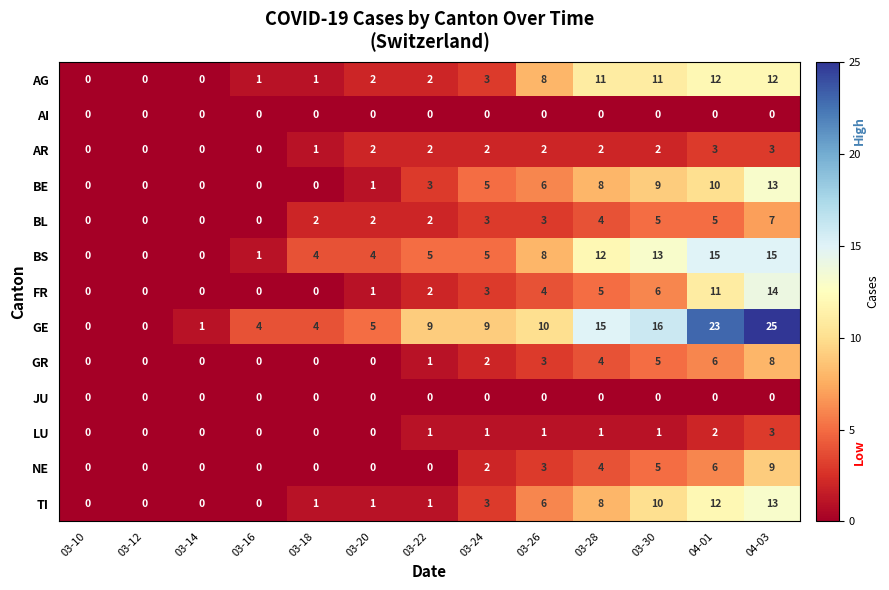

At which label is BS closest to 7?

03-26